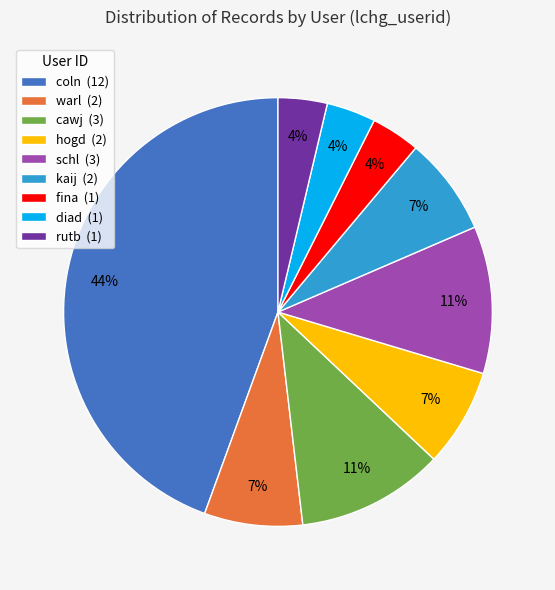

To the nearest percent, what portion does diad represent?

4%